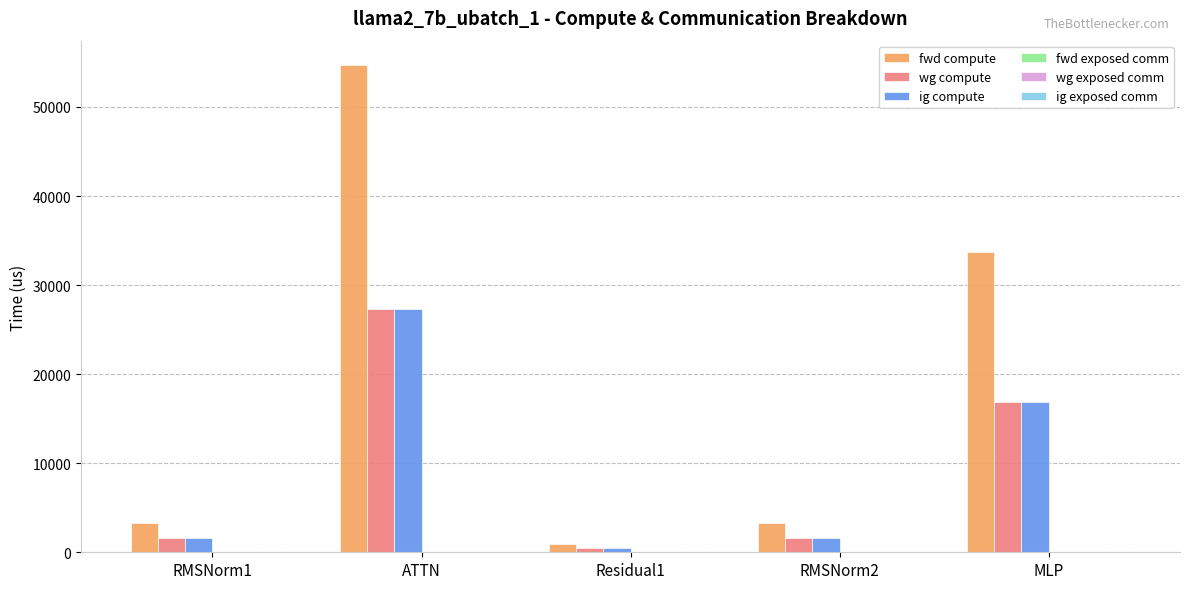

Which series changed the most between Residual1 and RMSNorm2?

fwd compute